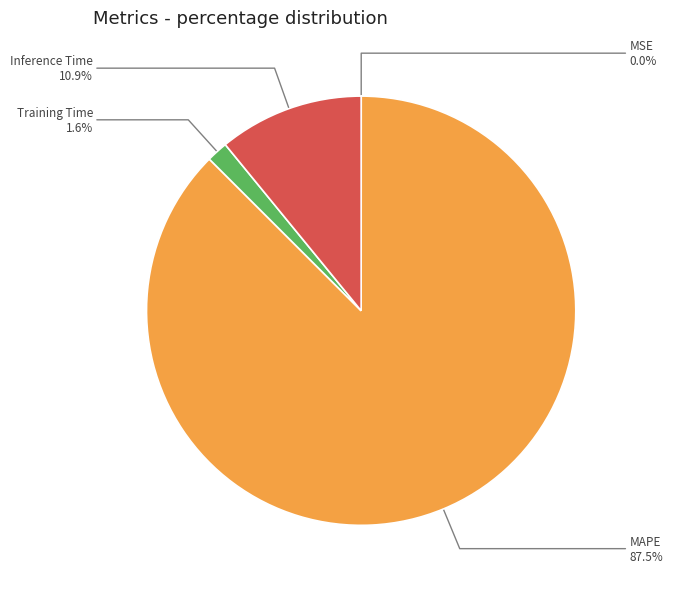

Is there any slice that represents more than half of the pie?

Yes